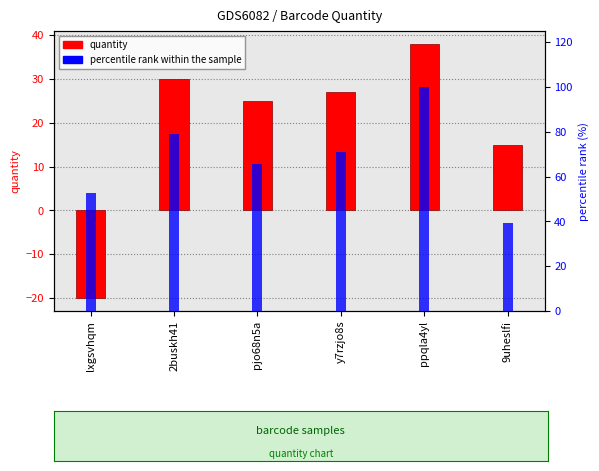

True or false: percentile rank within sample has a value of 81.5 at lxgsvhqm.

False